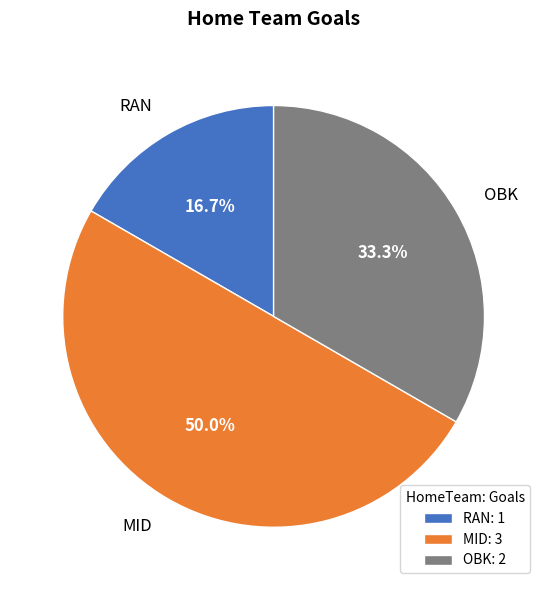

Is it true that RAN is 17% of the pie?

True